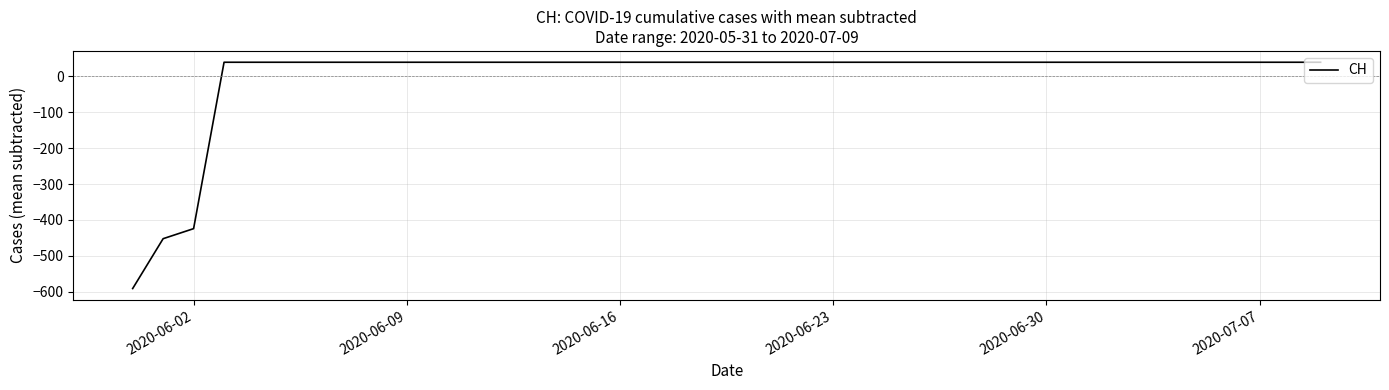

What is the difference between the maximum and minimum values?

631.0